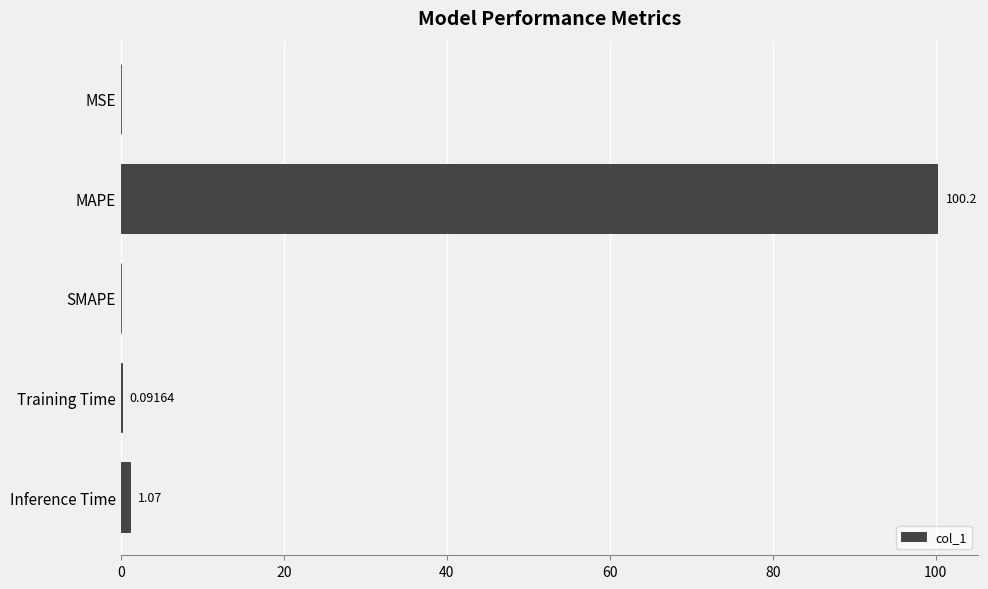

What is the sum of all values?

101.4